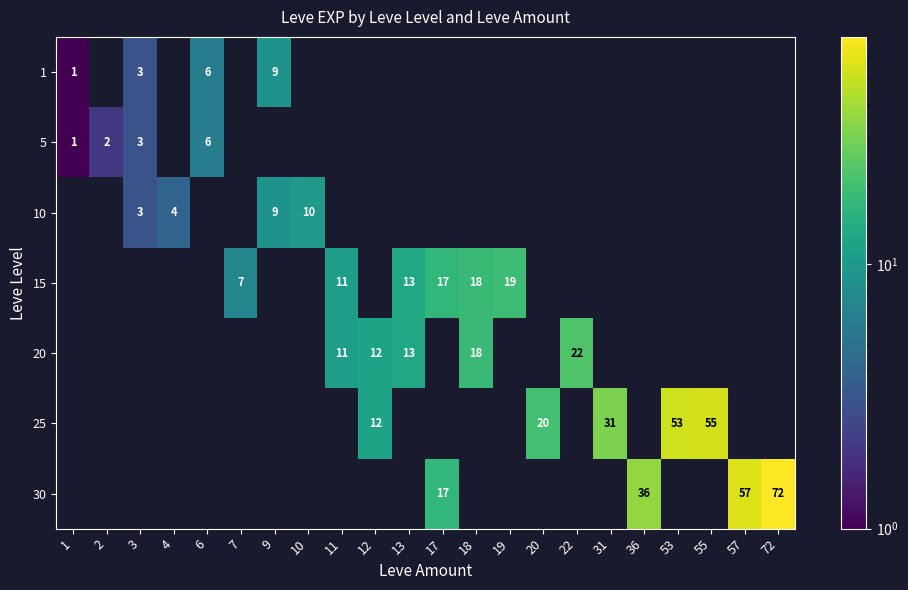

What is the greatest value displayed?

72.0